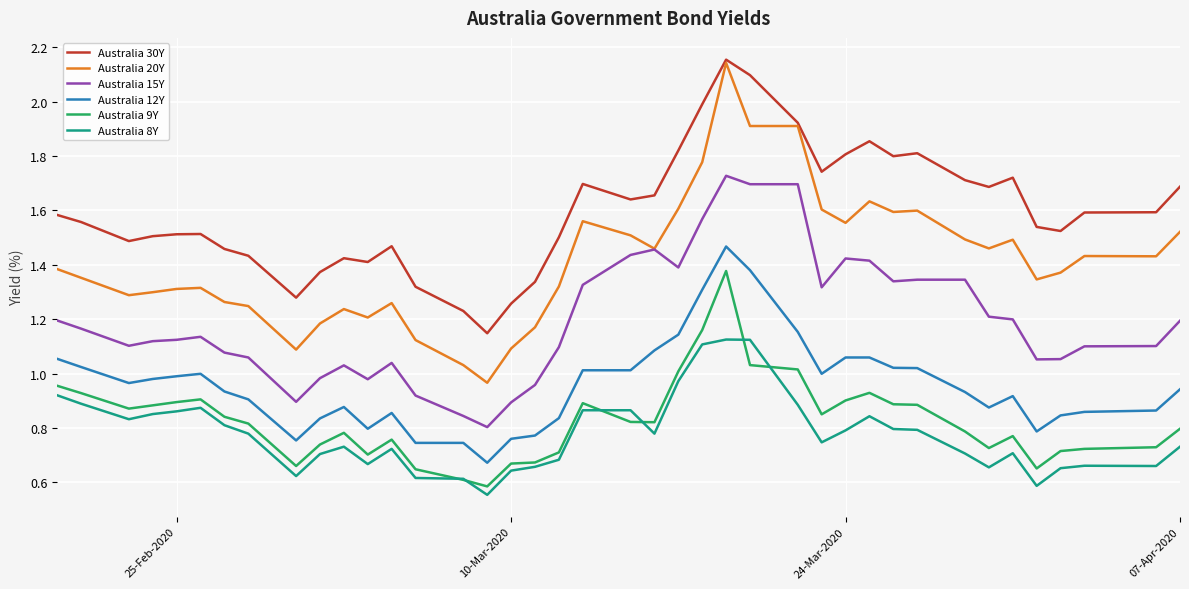

True or false: Australia 12Y and Australia 20Y intersect in this chart.

False